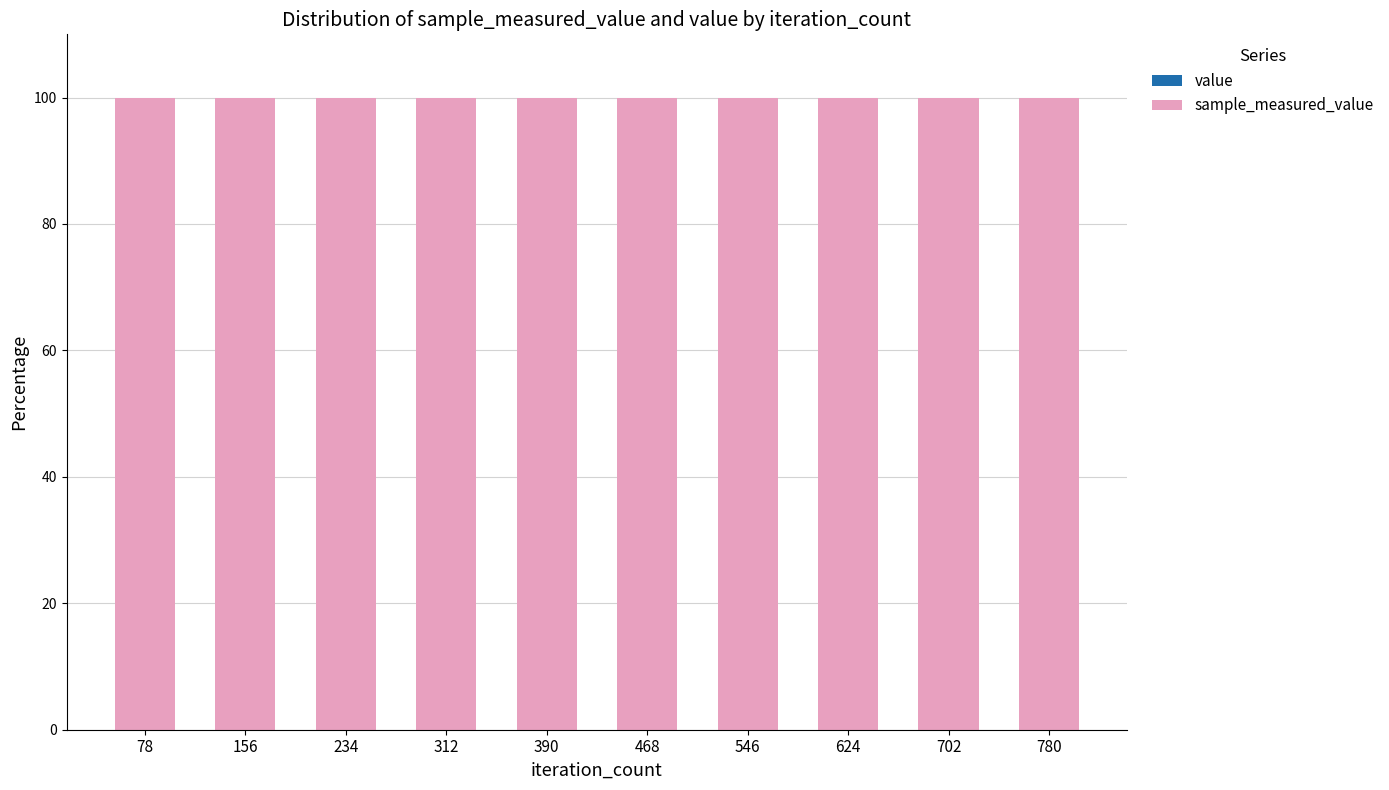

Are the bars horizontal?

No